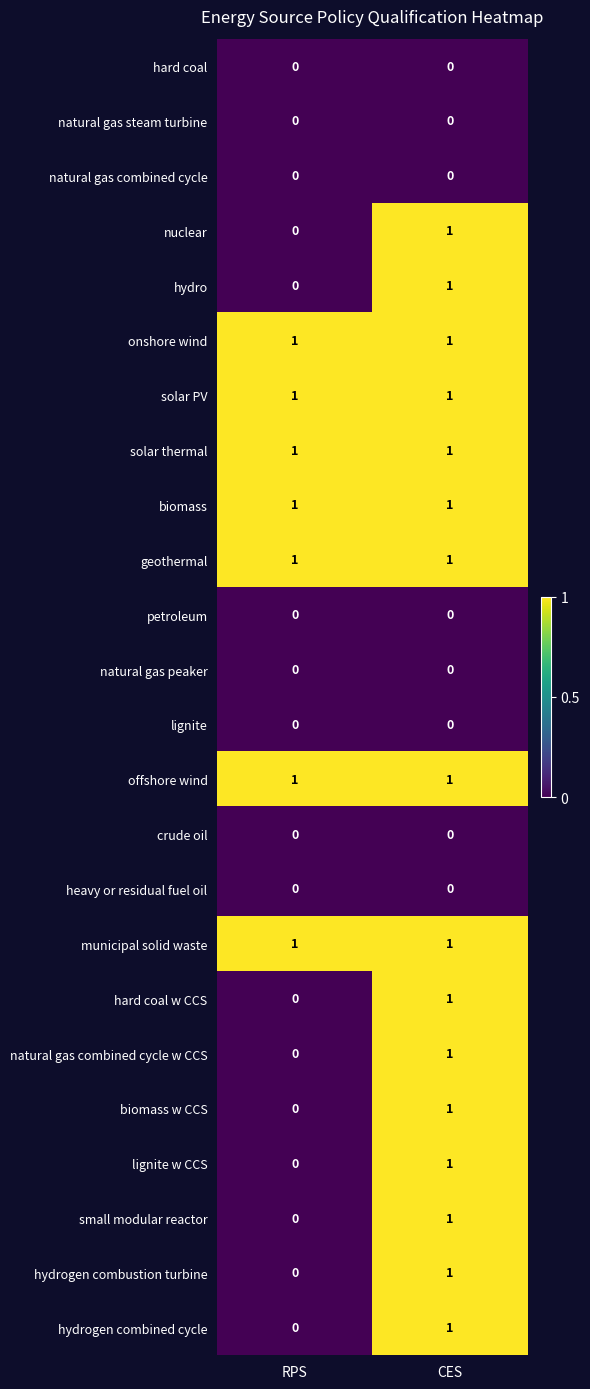

What is the spread (max minus min) of values at RPS?

1